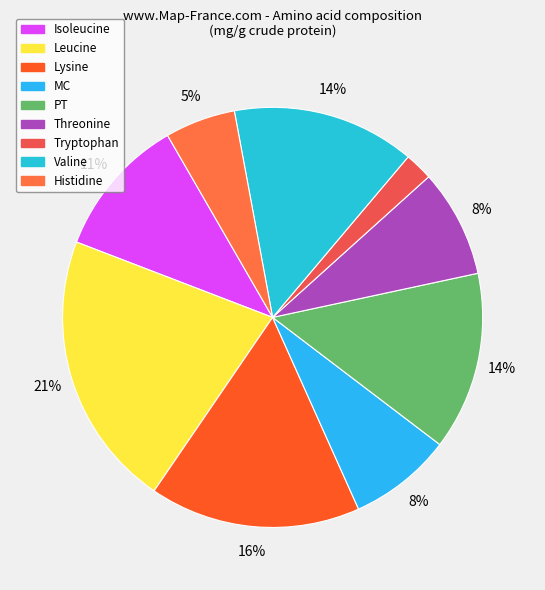

How many slices are in this pie chart?

9